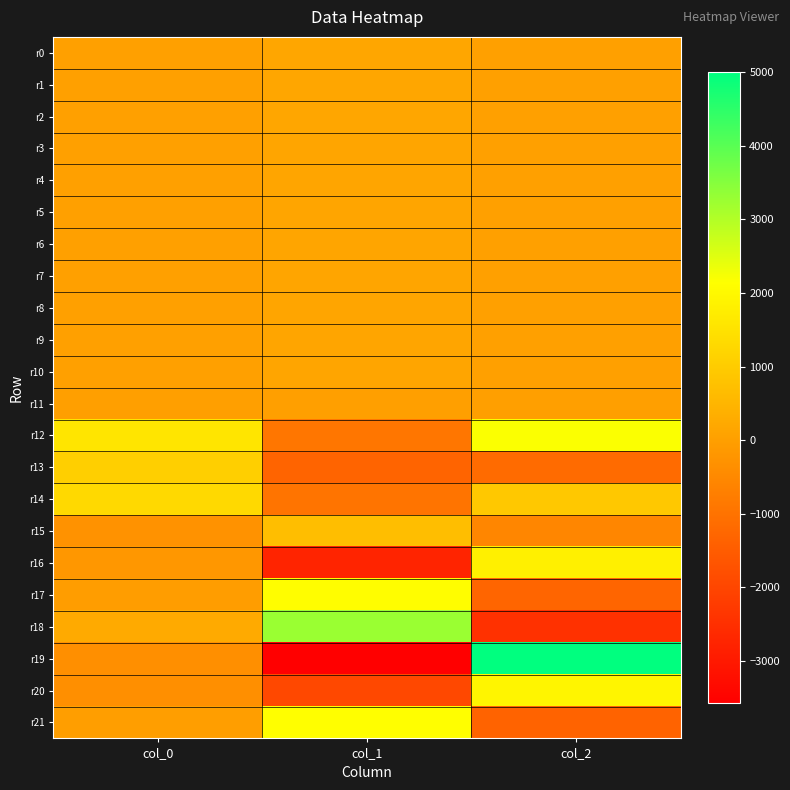

What is the maximum value shown in the chart?

5002.1